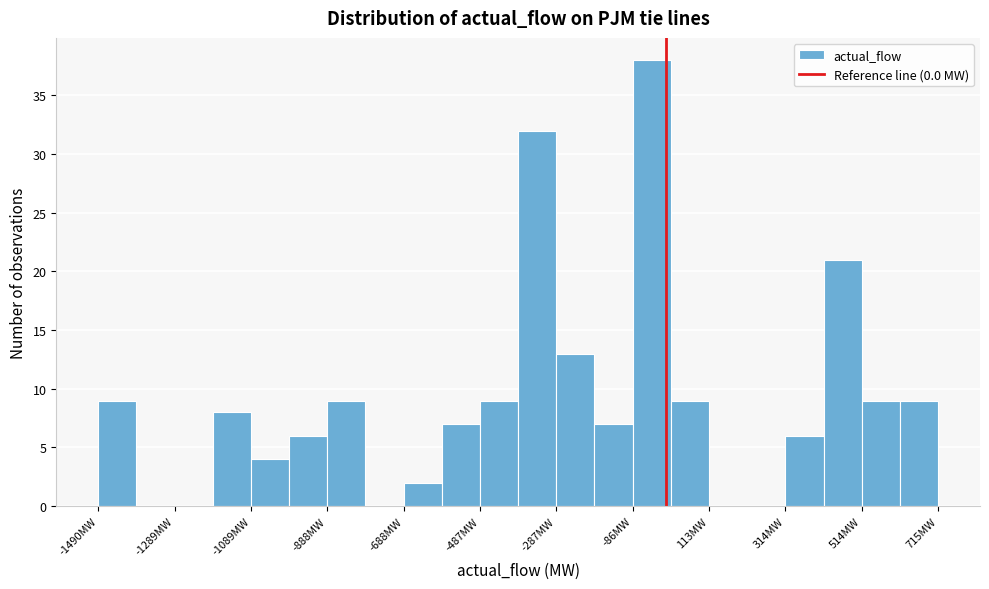

Around what value on the x-axis is the tallest bar? Give the approximate position of its centre, as read against the axis.

-50